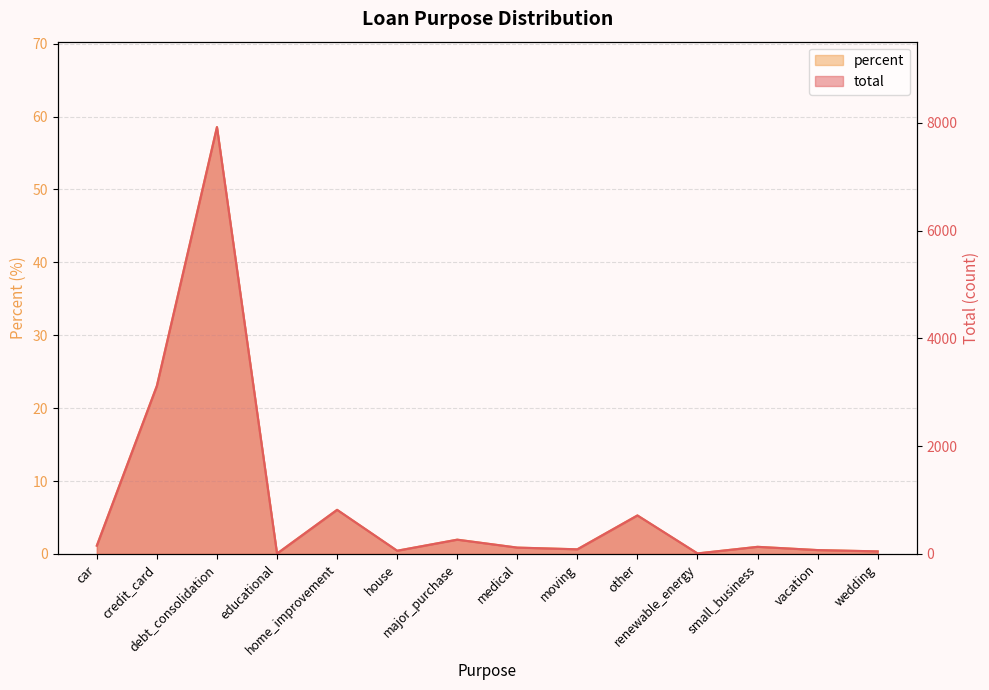

Rank the series by their maximum value, from lowest to highest.

percent, total